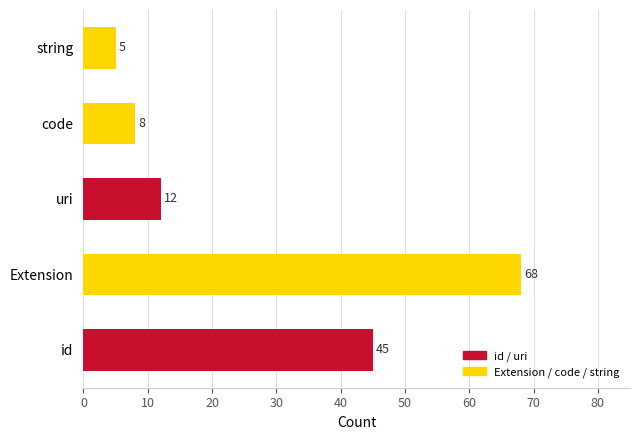

What is the average value?

28